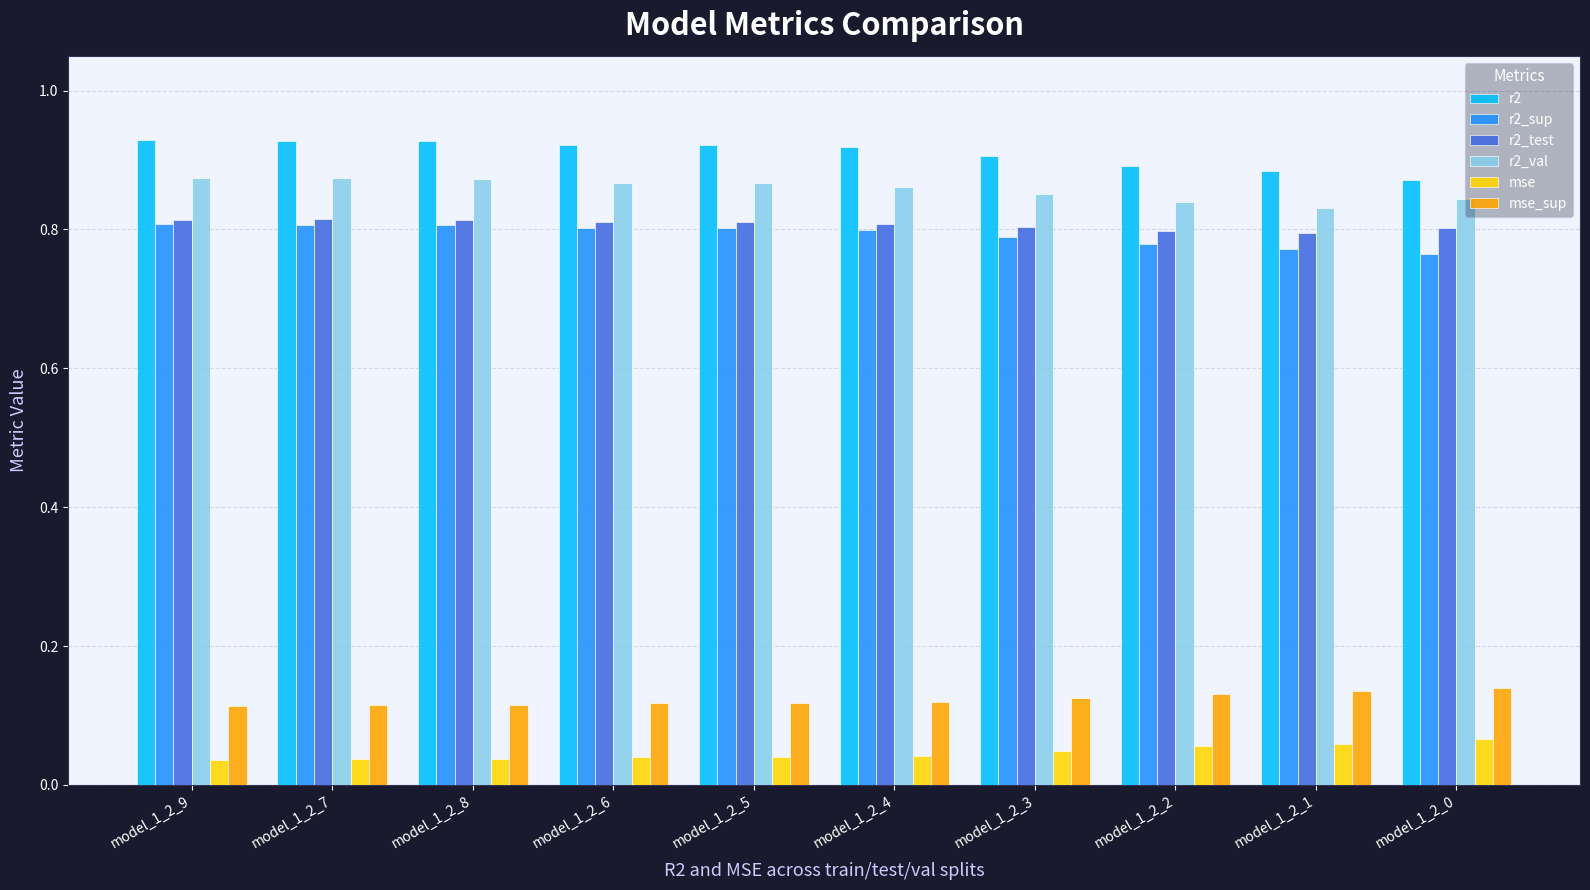

Count the mse_sup values in the range 0 to 1.

10